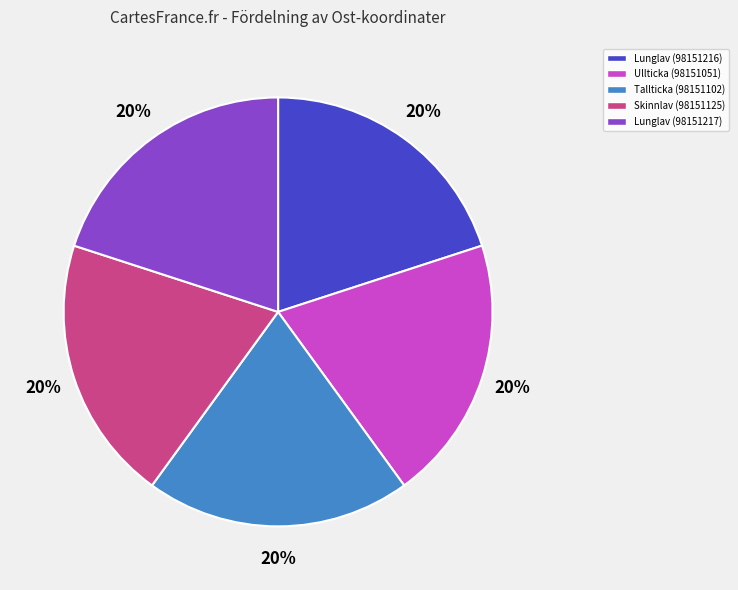

Does any single category account for the majority?

No